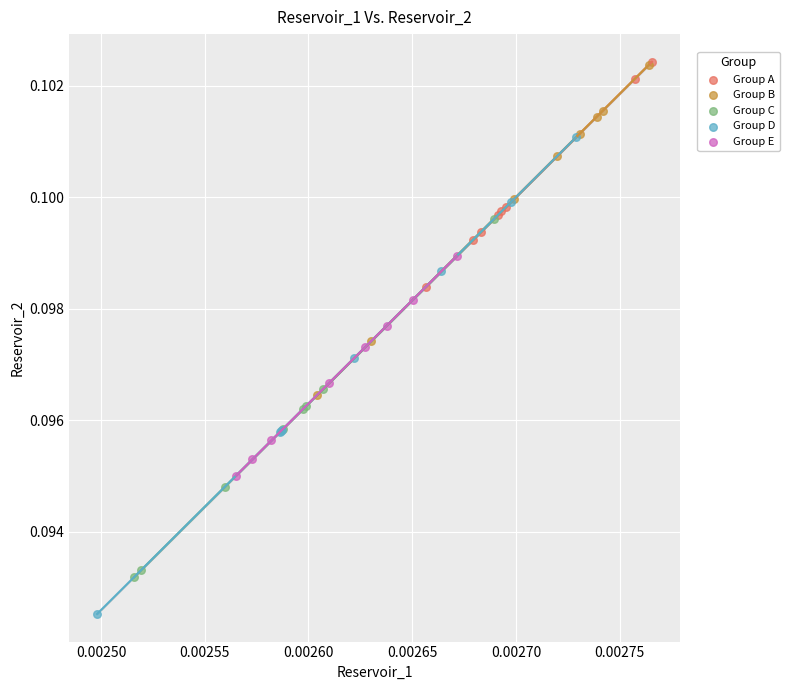

Which series reaches the minimum Y coordinate?

Group D